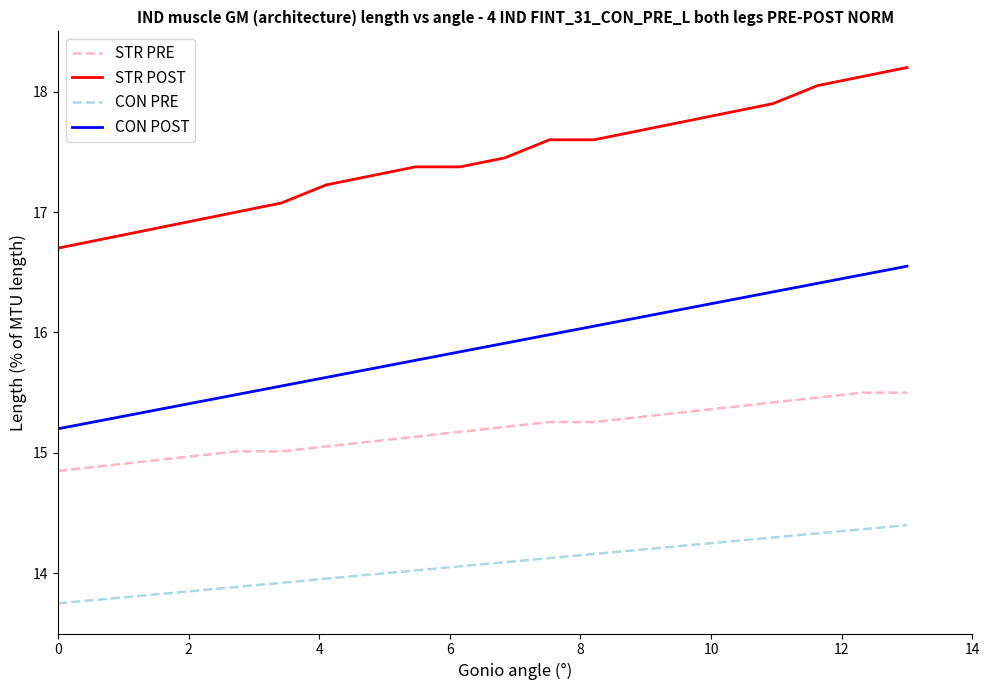

True or false: STR PRE and STR POST intersect in this chart.

False